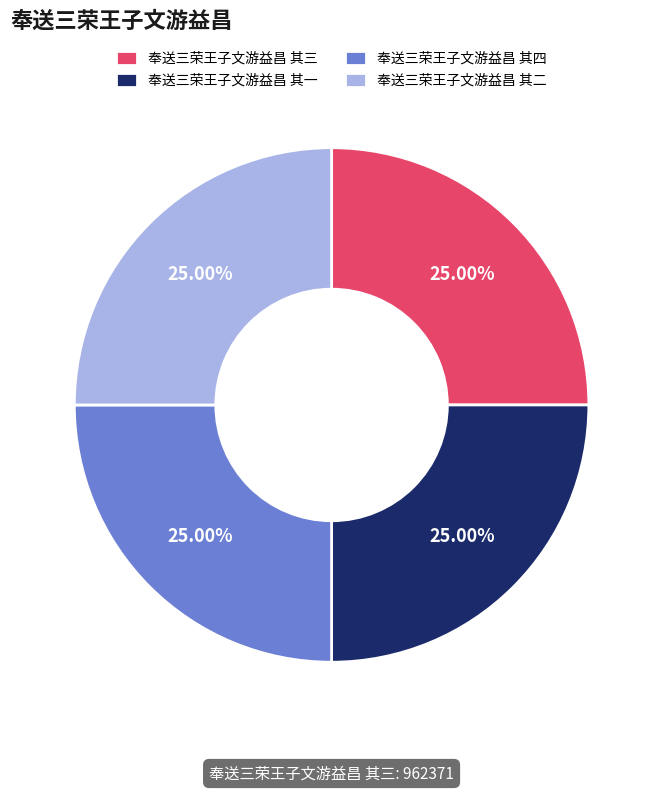

The 奉送三荣王子文游益昌 其四 slice represents 34% of the pie. True or false?

False